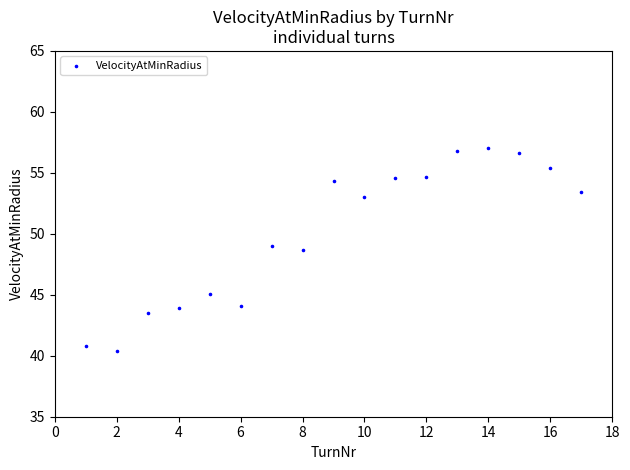

What is the range of Y values (max minus min)?

16.6